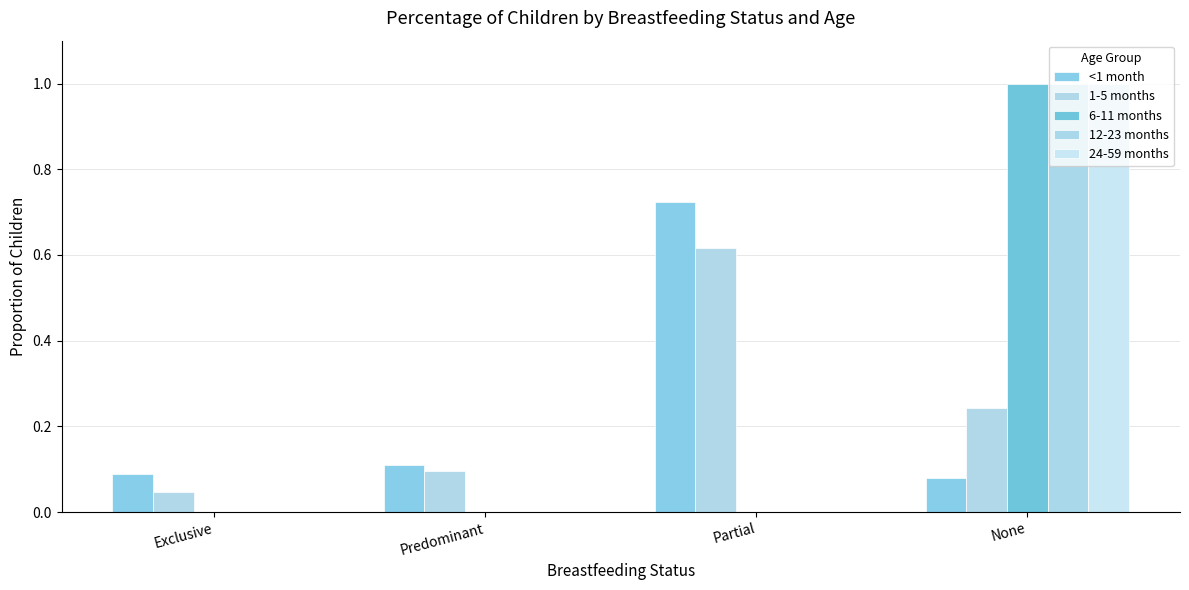

Count the 12-23 months values in the range 0 to 1.

4